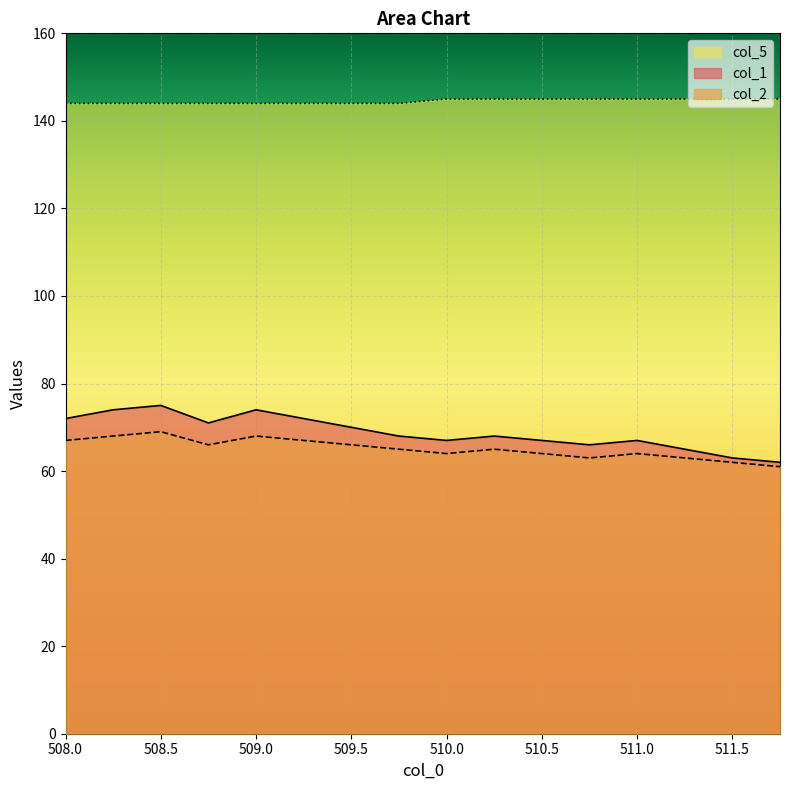

Rank the series at 511.0 from lowest to highest value.

col_2, col_1, col_5